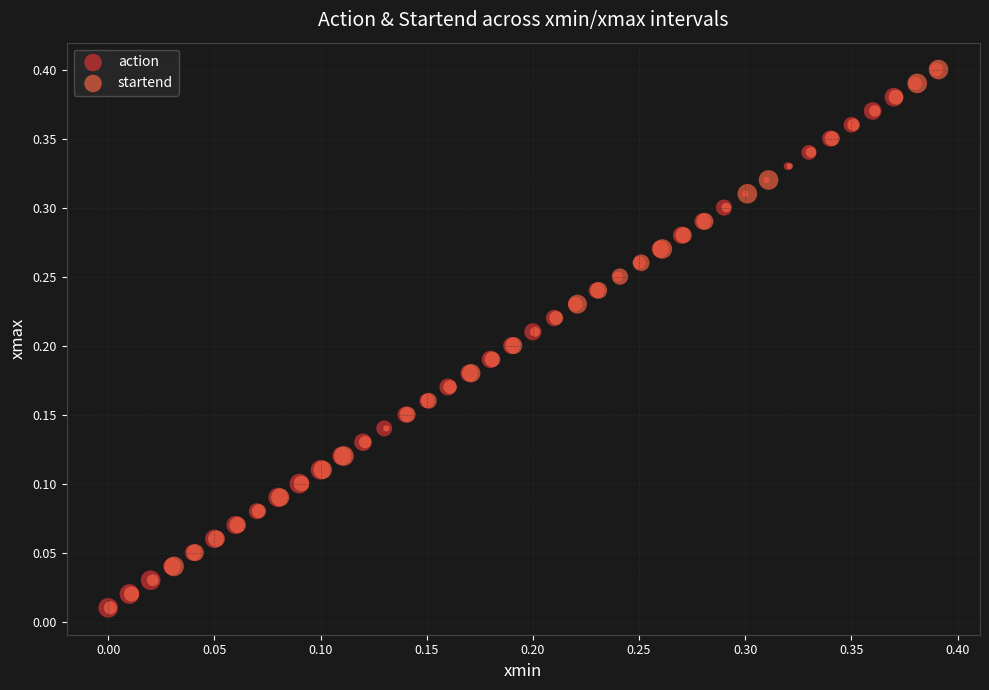

What are all the series names shown in the legend?

action, startend